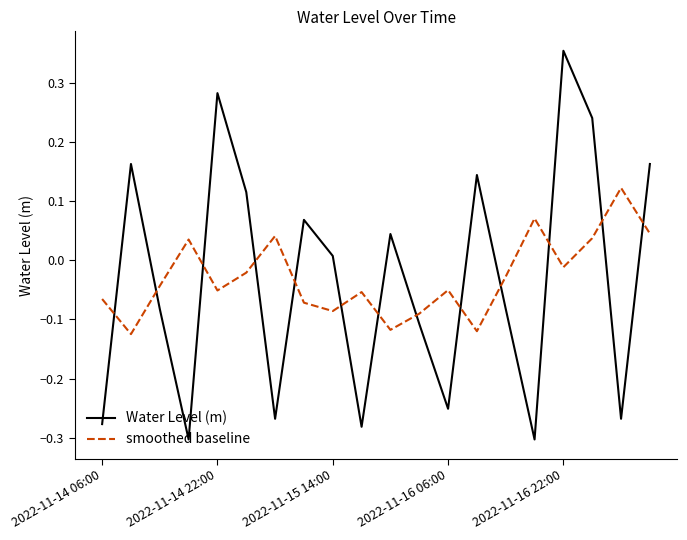

What is the difference between the maximum and minimum values in the Water Level (m) series?

0.7